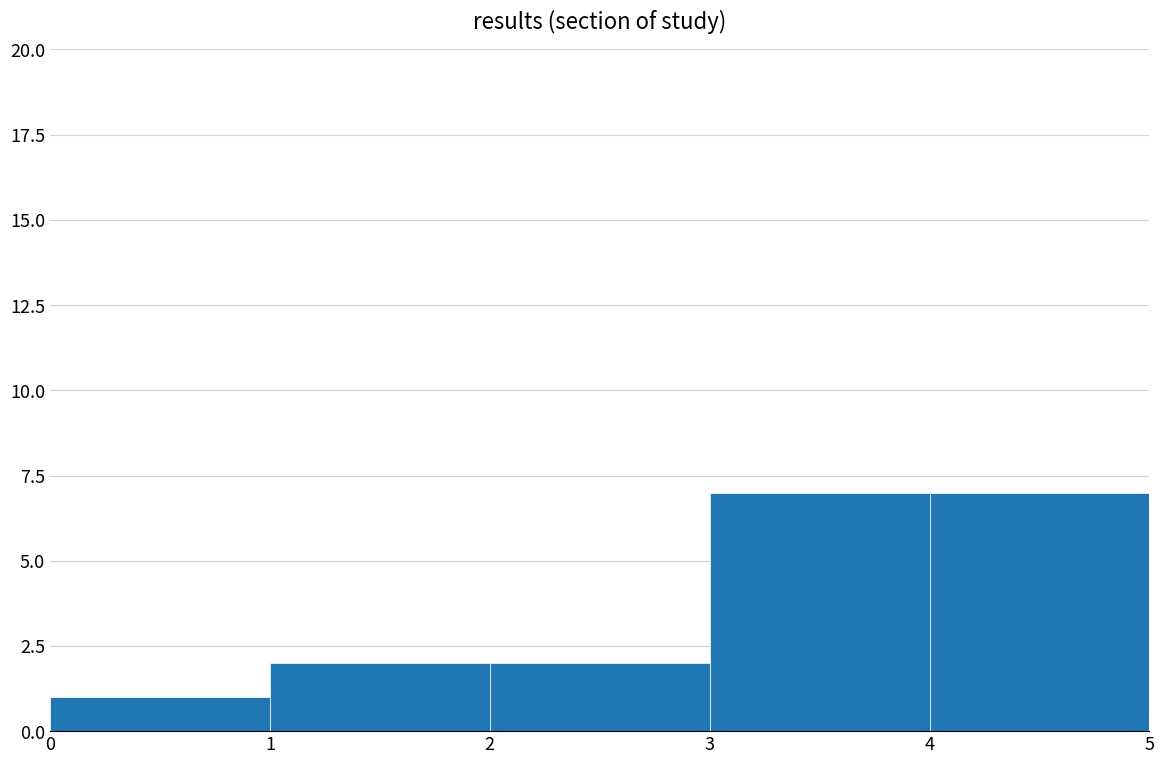

How many categories are shown in the chart?

5